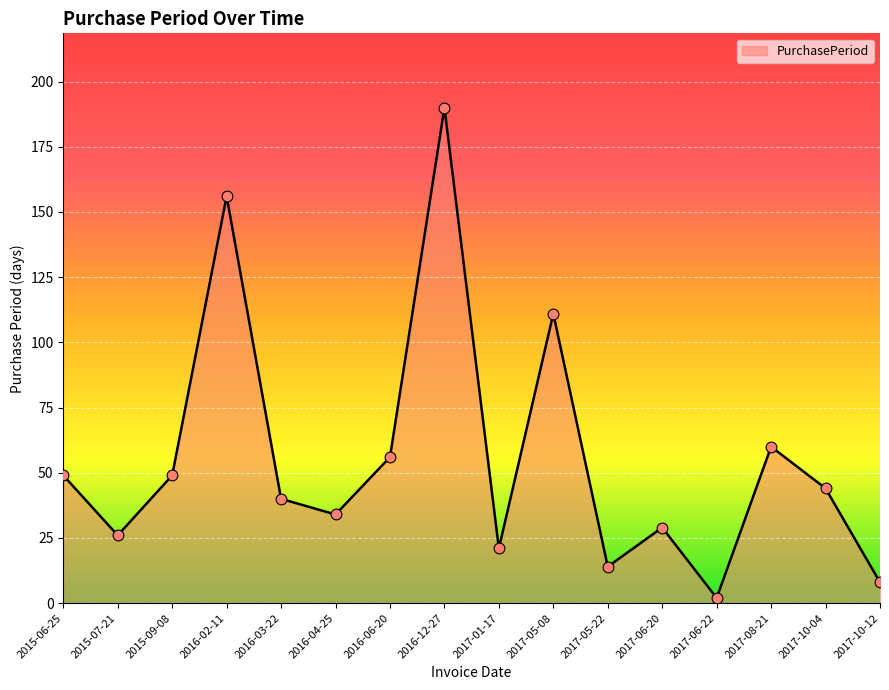

What is the change in value from 2015-09-08 to 2017-05-22?

-35